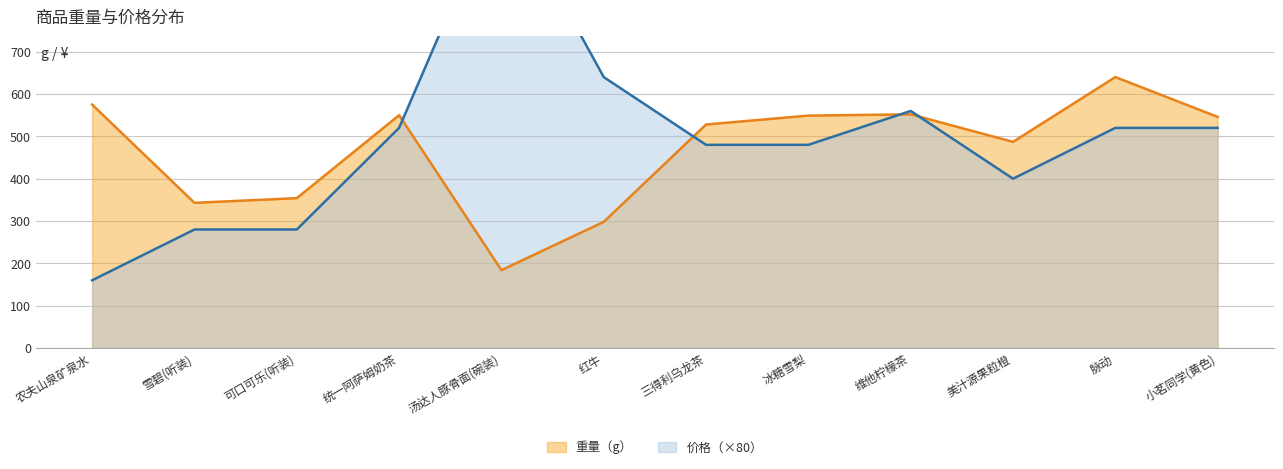

Which series has the largest range (max minus min)?

价格